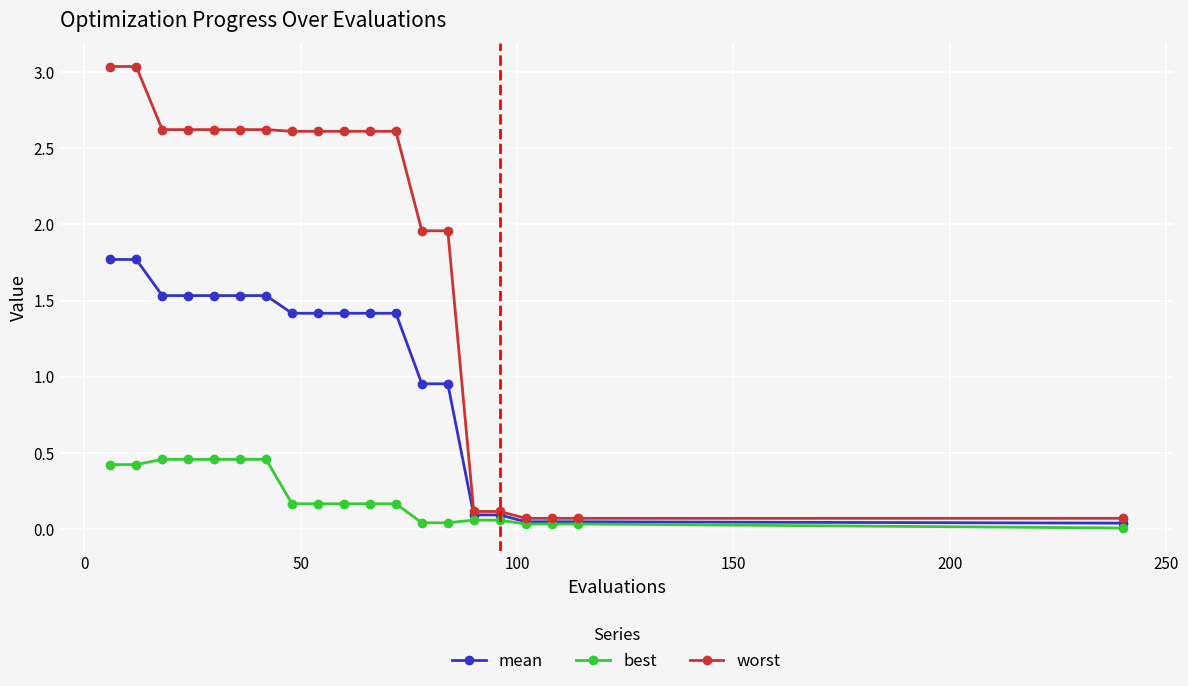

At how many categories does at least one series exceed 2?

12